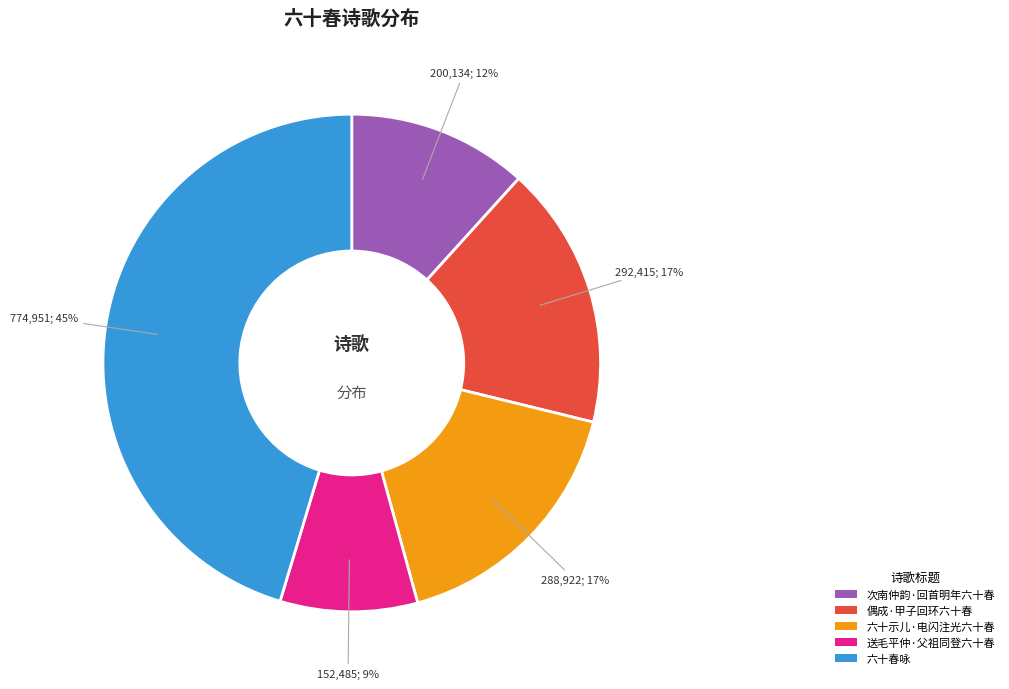

Which category has the biggest portion of the pie?

六十春咏